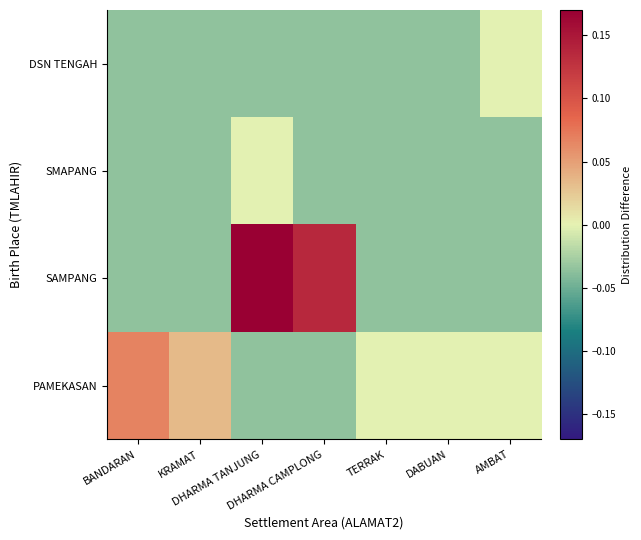

How many series are shown in this chart?

4